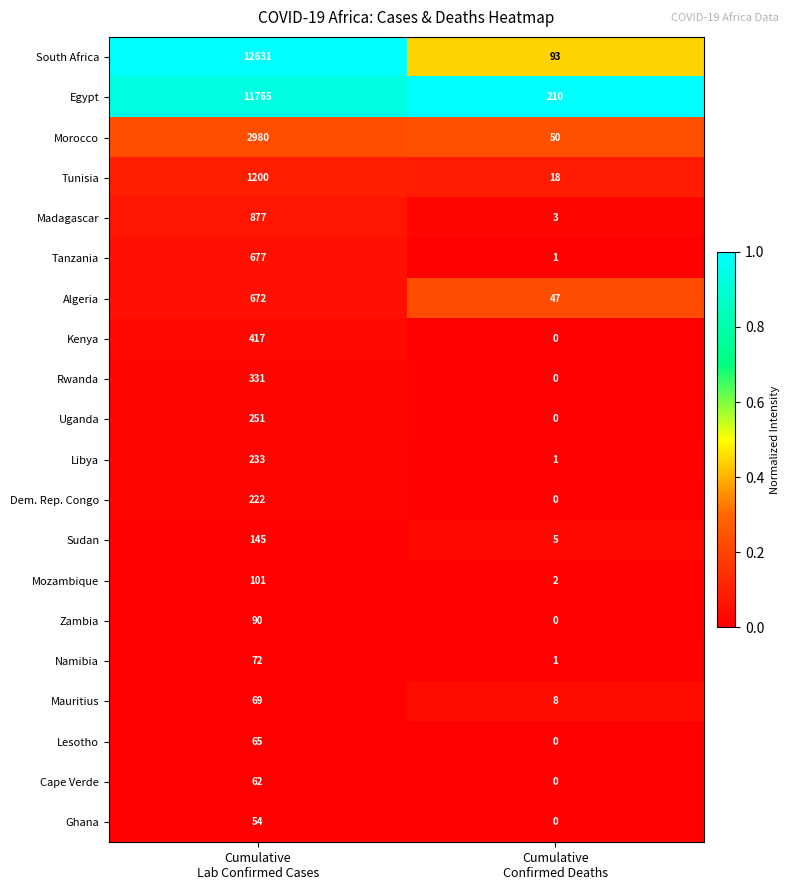

Which series has the largest total across all categories?

South Africa